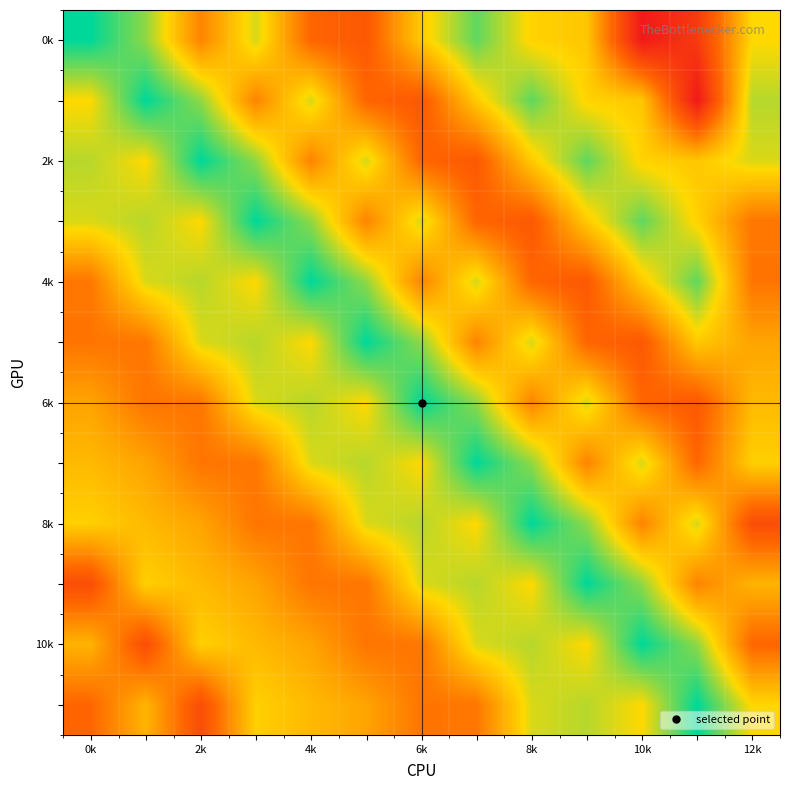

At how many categories does at least one series exceed 725?

13